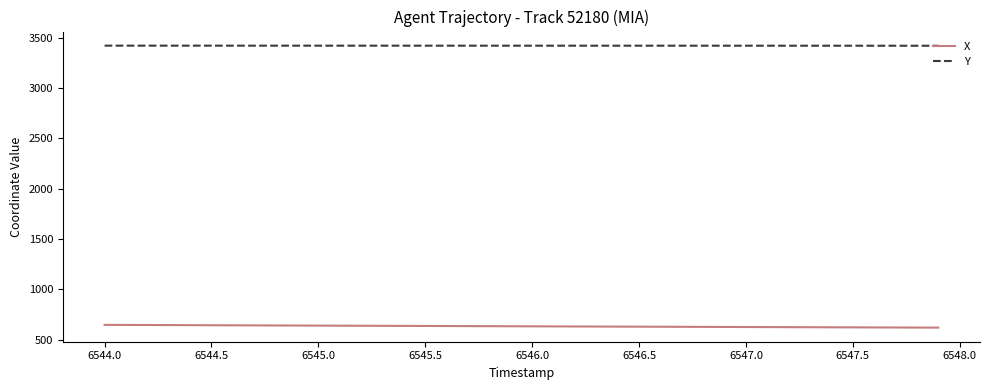

How many series are shown in this chart?

2